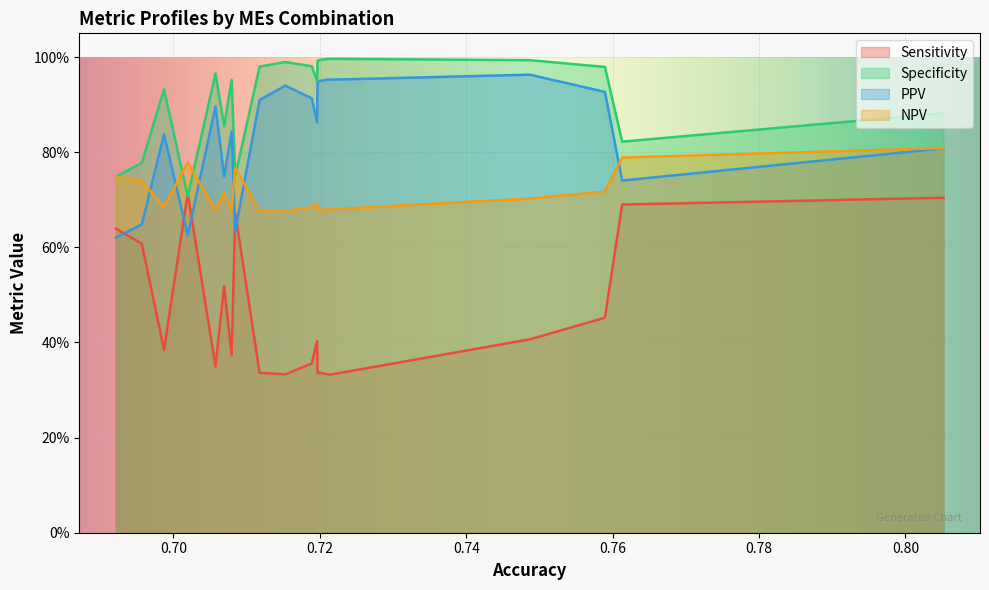

How many times do Sensitivity and Specificity cross each other?

2